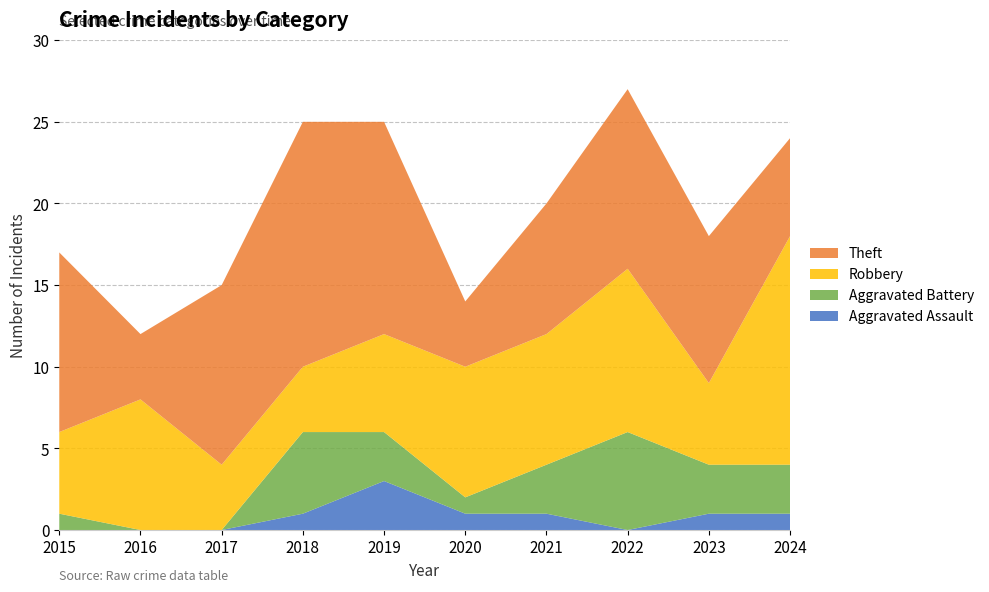

Reading left to right, extract all data points from this chart.

Aggravated Assault: 0	0	0	1	3	1	1	0	1	1
Aggravated Battery: 1	0	0	5	3	1	3	6	3	3
Robbery: 5	8	4	4	6	8	8	10	5	14
Theft: 11	4	11	15	13	4	8	11	9	6